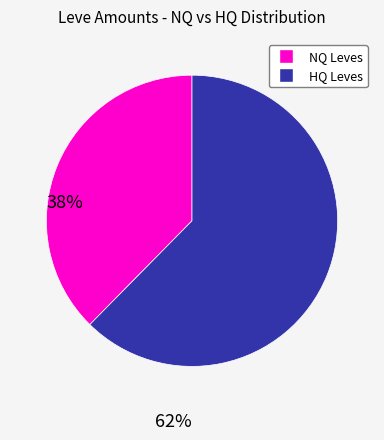

How many segments does this pie chart have?

2